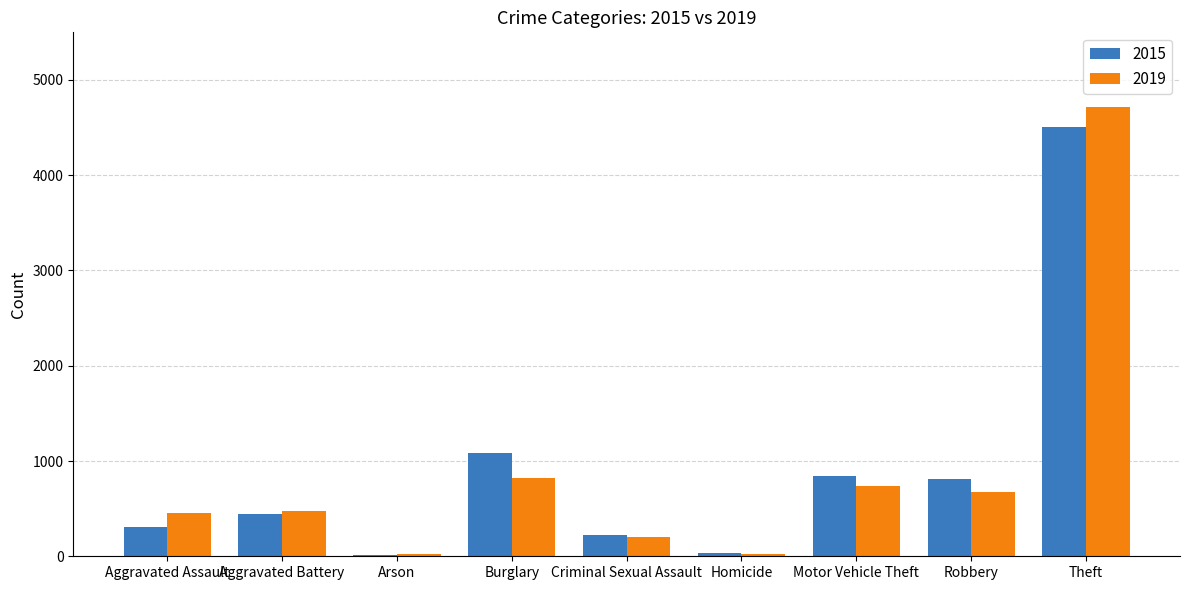

What position from the left is Burglary?

4